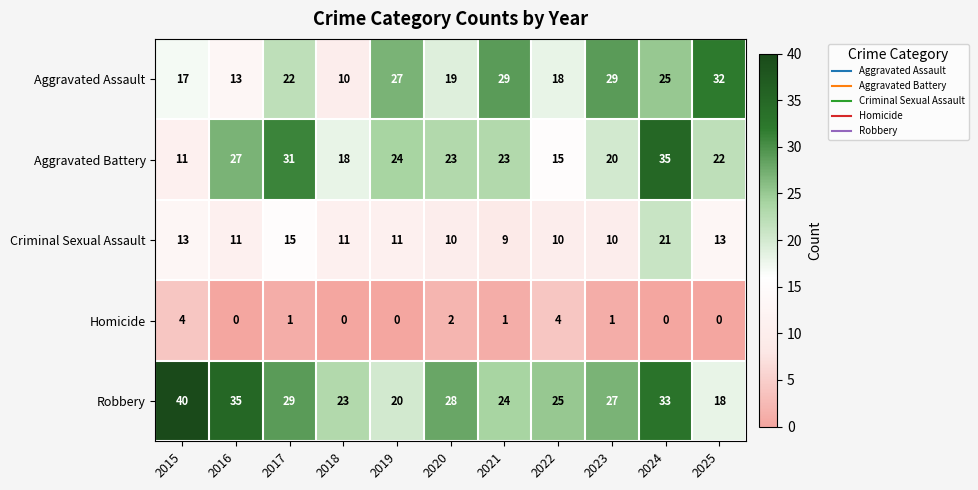

At which label does Criminal Sexual Assault first exceed 11?

2015